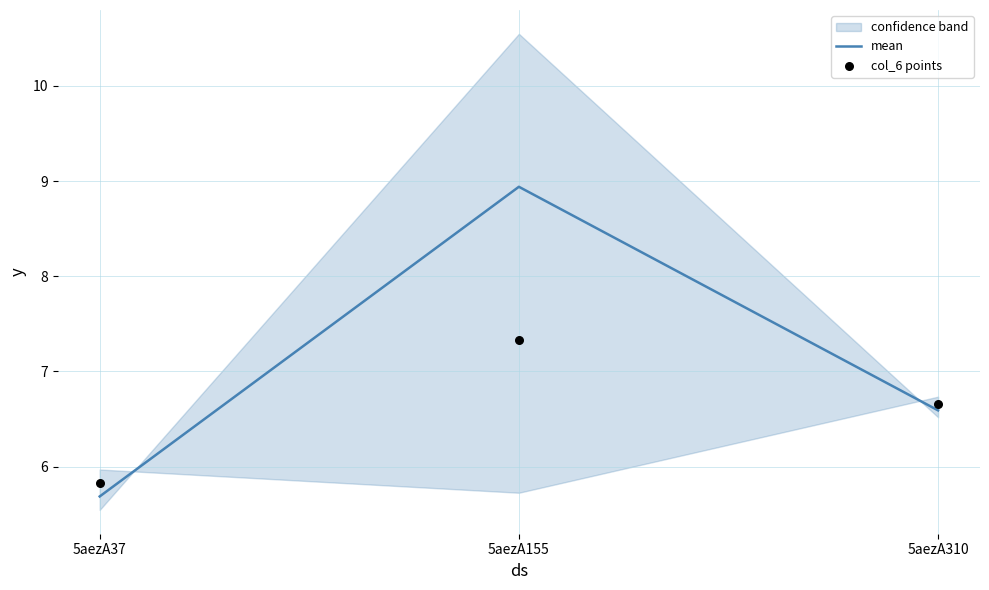

At which category is the sum across all series the highest?

5aezA155